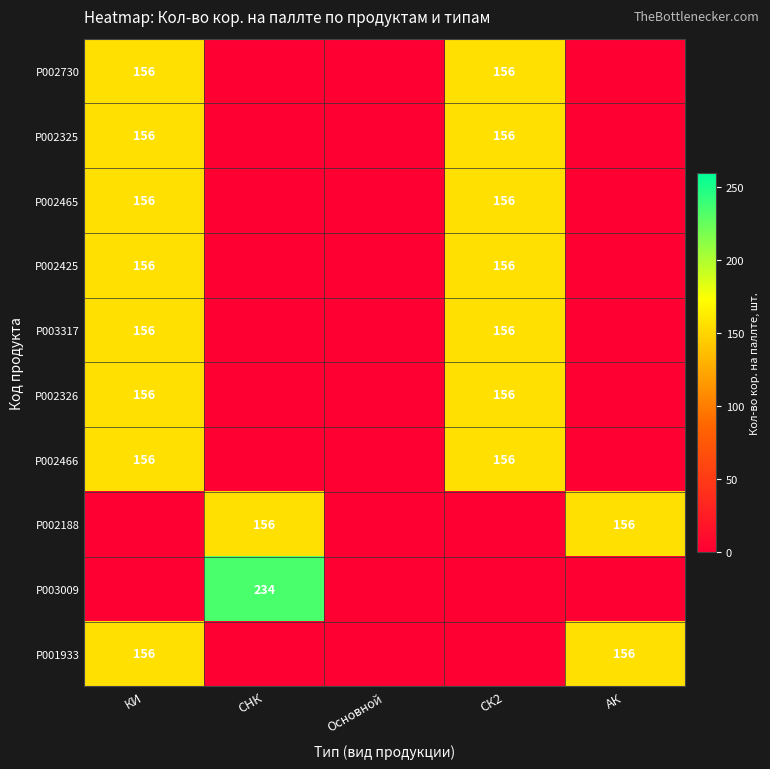

The value of P002465 at КИ is 156. True or false?

True